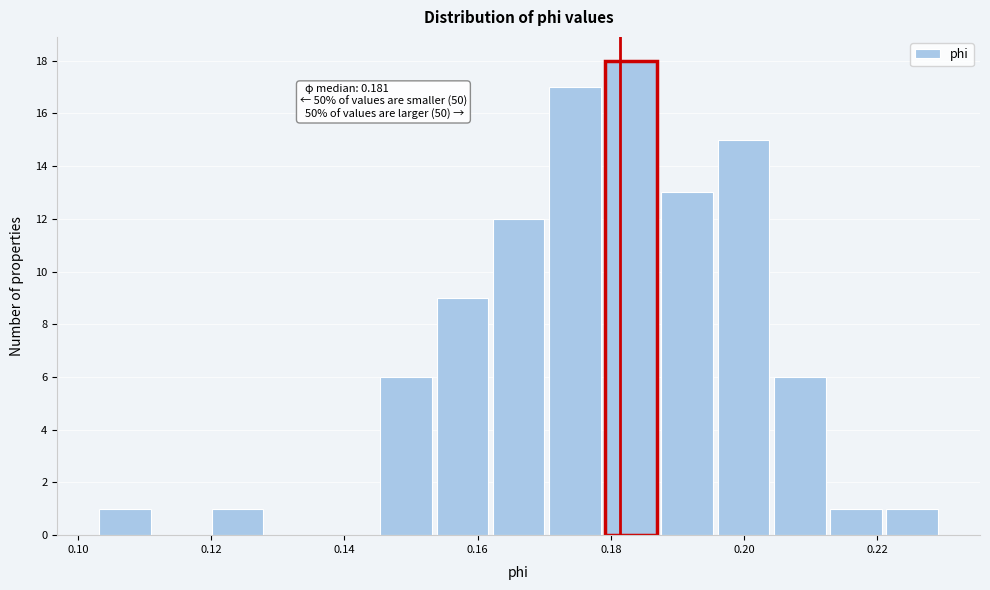

Over which range of the x-axis is the bar tallest?

0.178 to 0.188